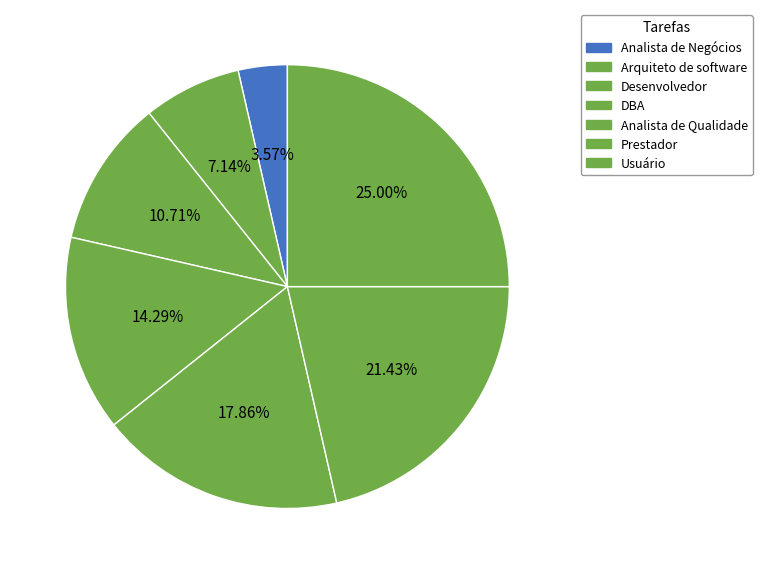

Count the number of slices in the pie.

7